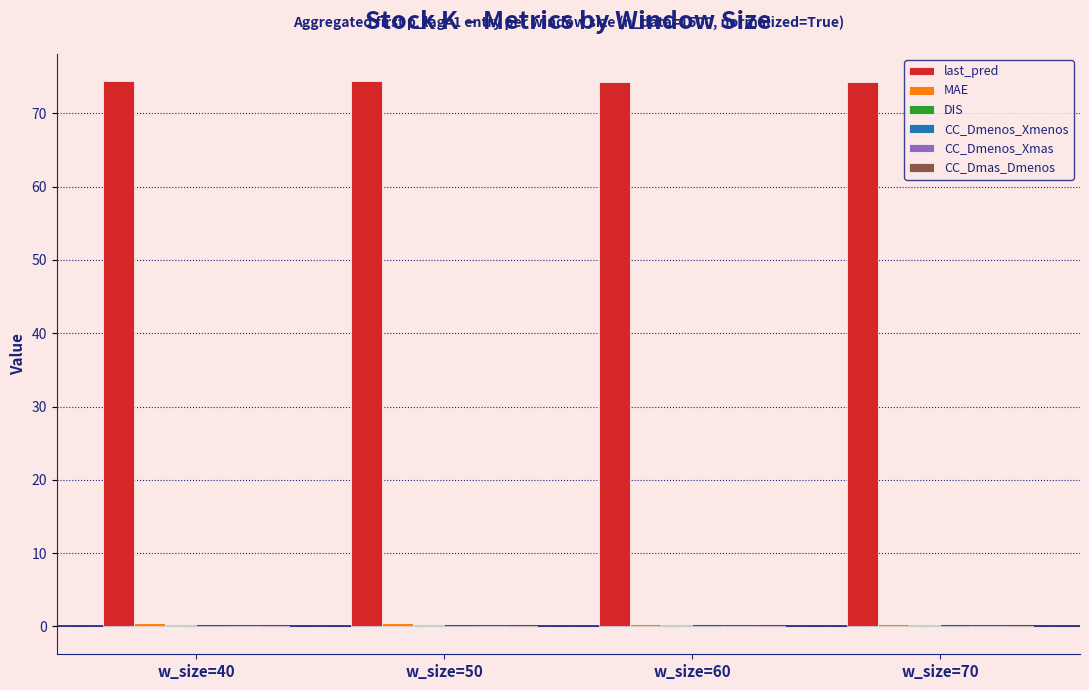

Count the number of categories in the chart.

4